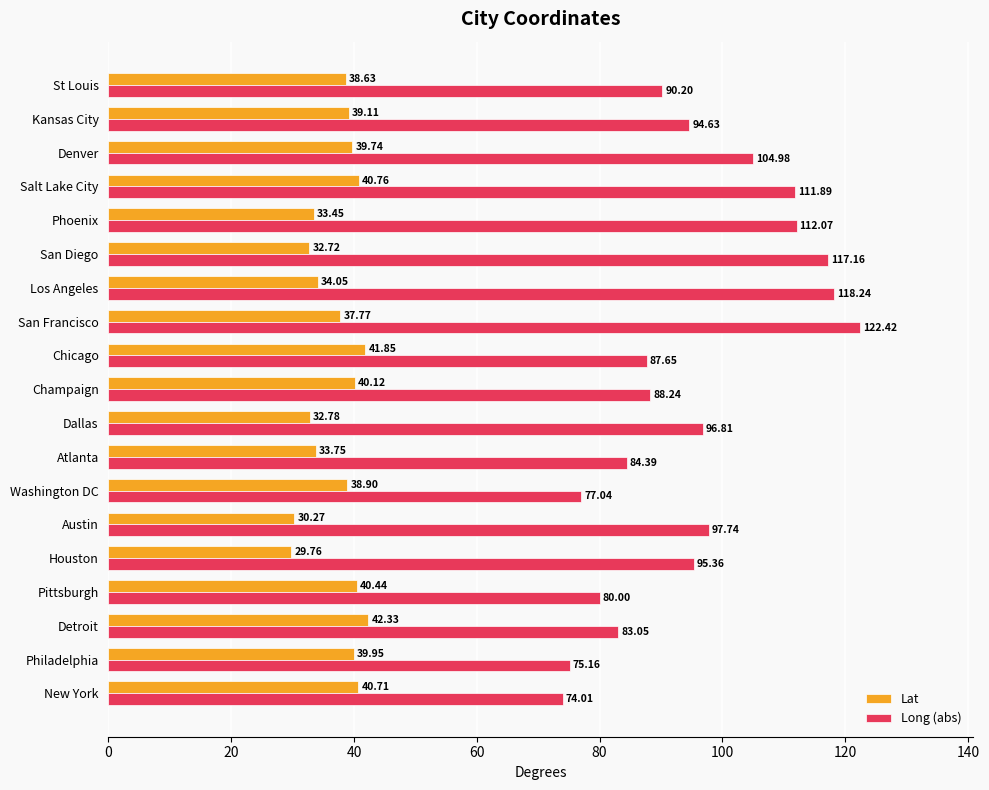

At how many categories does at least one series exceed 44?

19